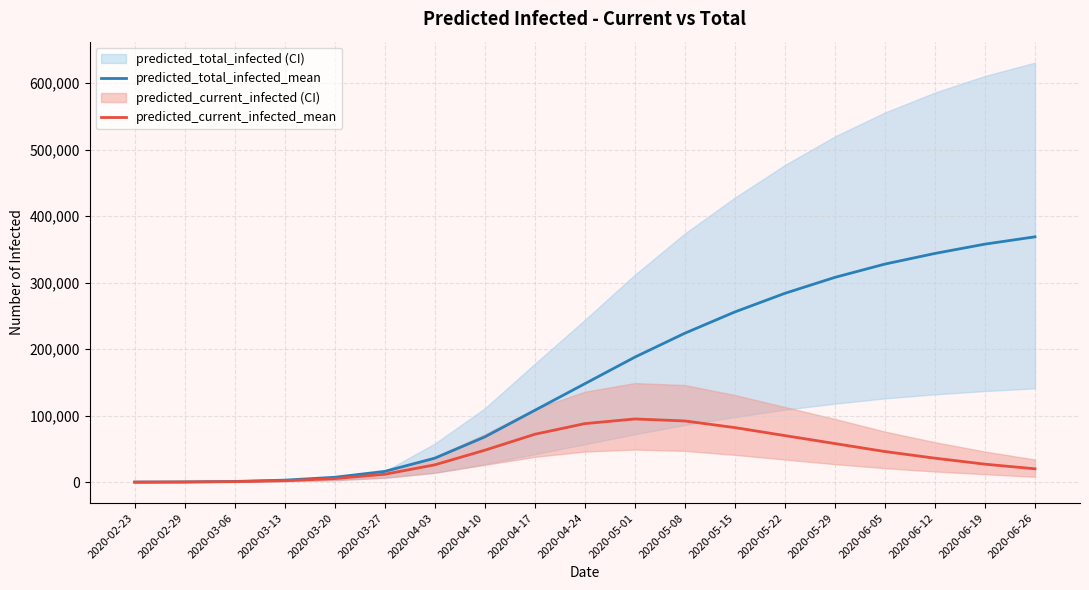

True or false: predicted_total_infected_mean and predicted_current_infected_mean cross at least once.

False